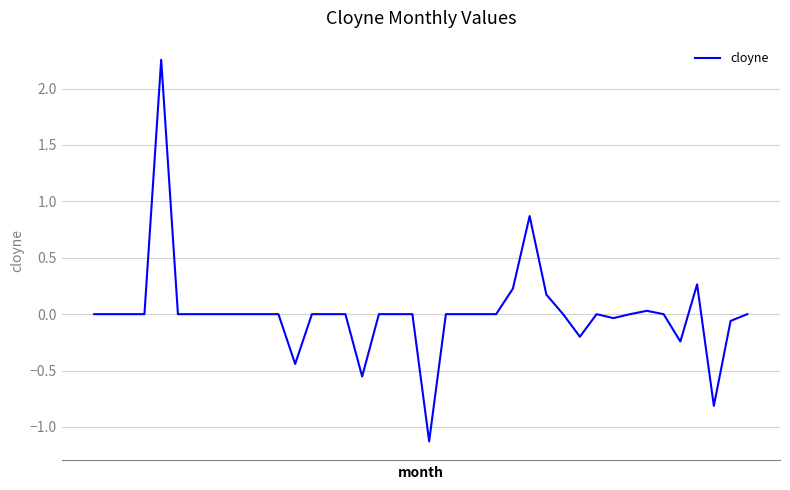

What is the minimum value shown in the chart?

-1.1